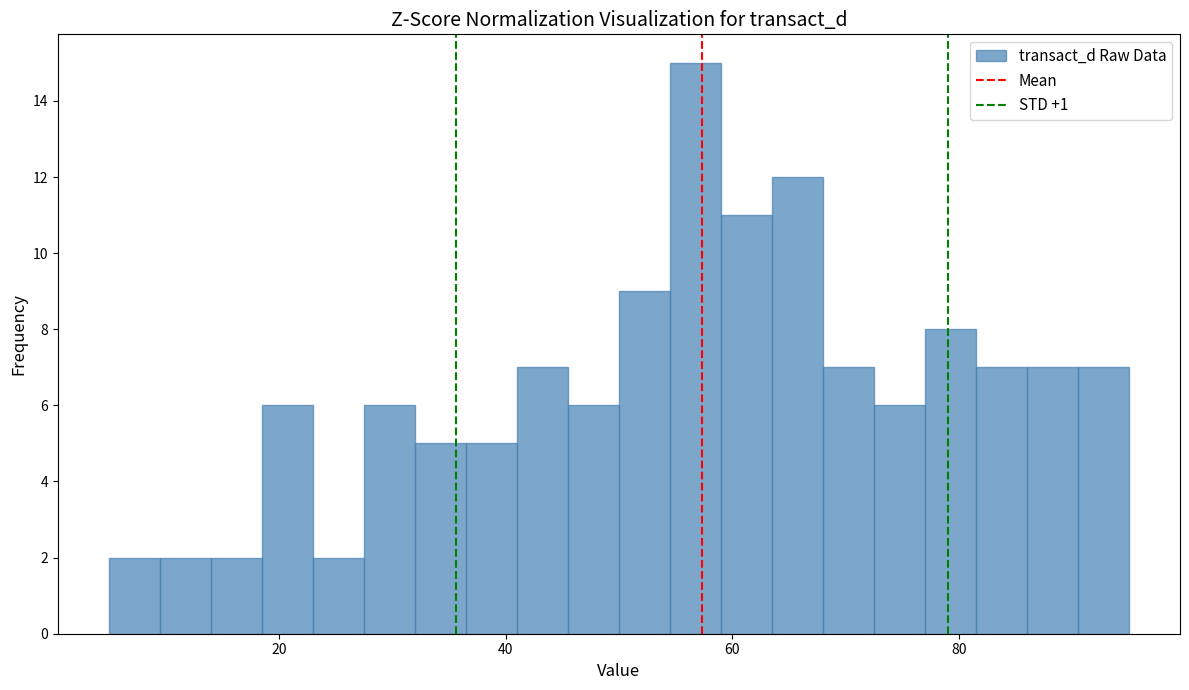

Around what value on the x-axis is the tallest bar? Give the approximate position of its centre, as read against the axis.

56